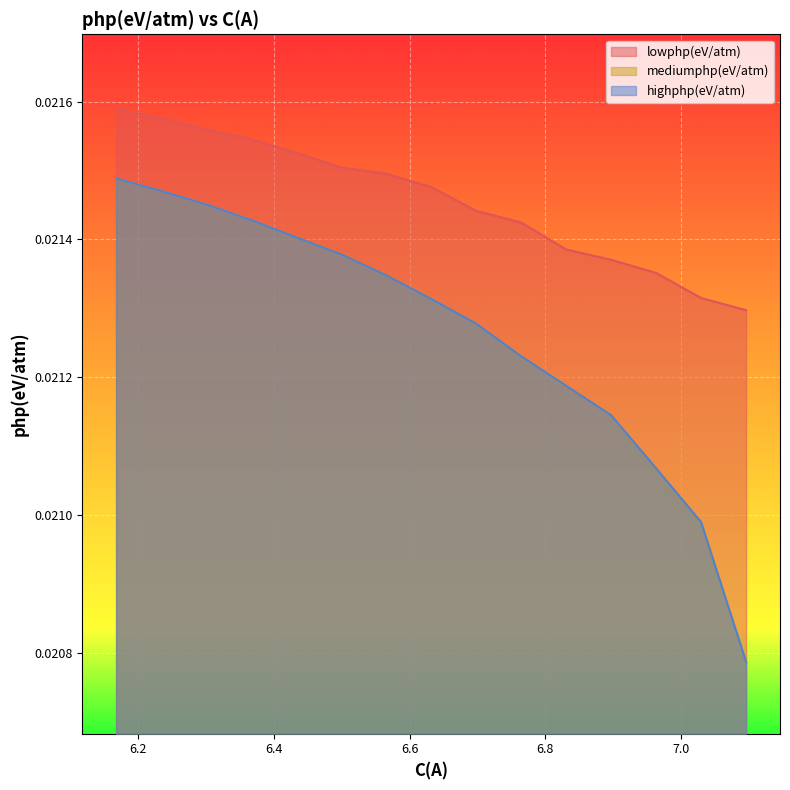

True or false: mediumphp(eV/atm) and lowphp(eV/atm) cross at least once.

False